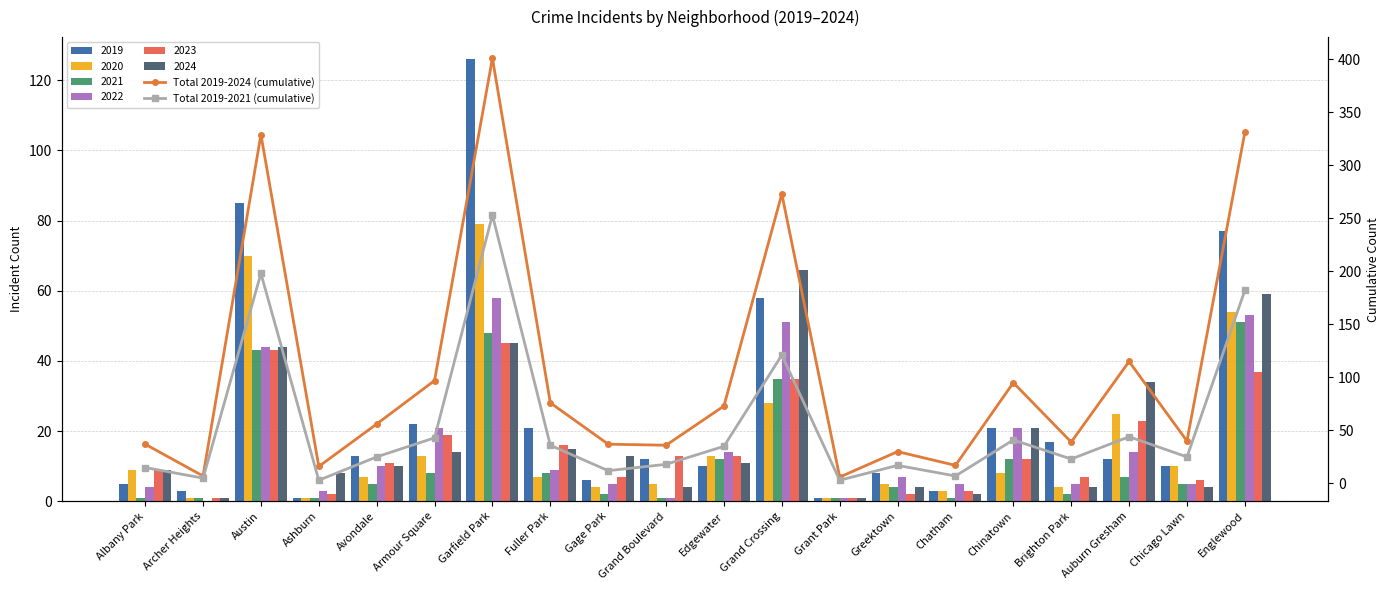

The value of Total 2019-2021 (cumulative) at Austin is 47. True or false?

False